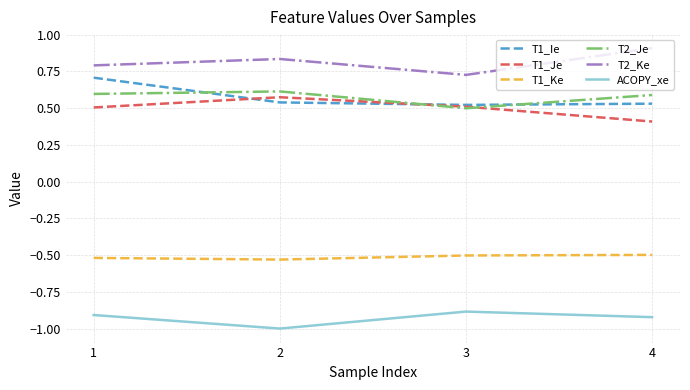

True or false: T1_Je has a value of 0.1 at 1.

False